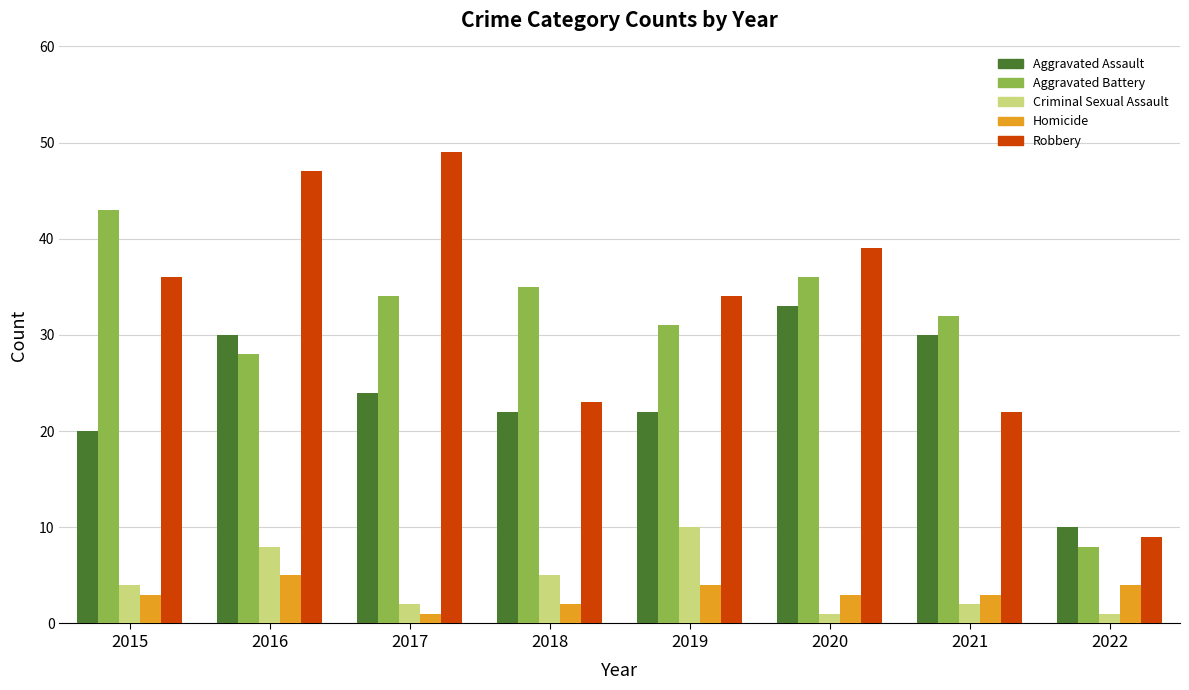

What is the sum of all Homicide values?

25